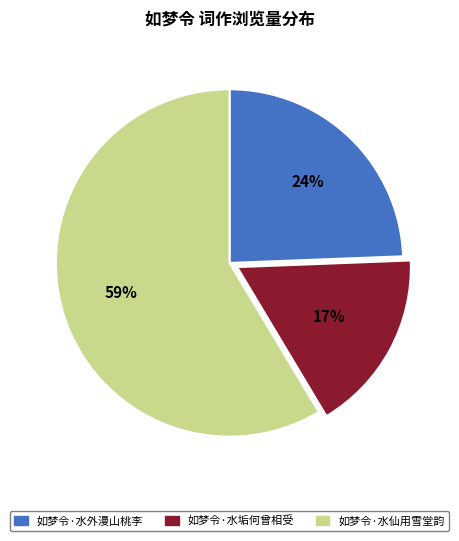

To the nearest percent, what is the difference between the 如梦令·水仙用雪堂韵 and 如梦令·水垢何曾相受 slice percentages?

42%